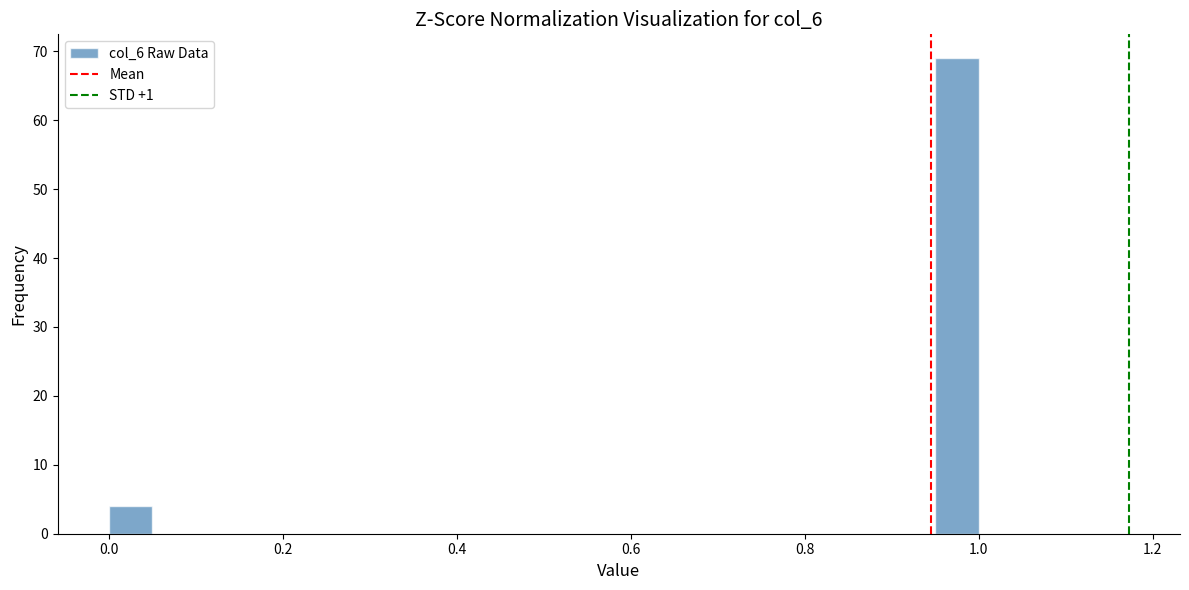

Around what value on the x-axis is the tallest bar? Give the approximate position of its centre, as read against the axis.

0.98